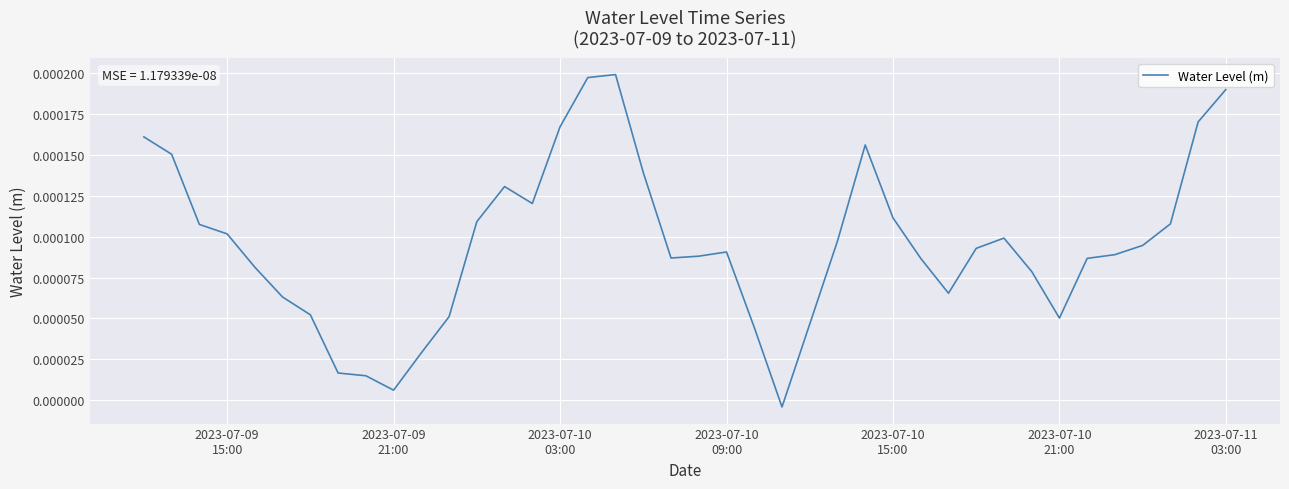

Is this an area chart (filled region under the line)?

No